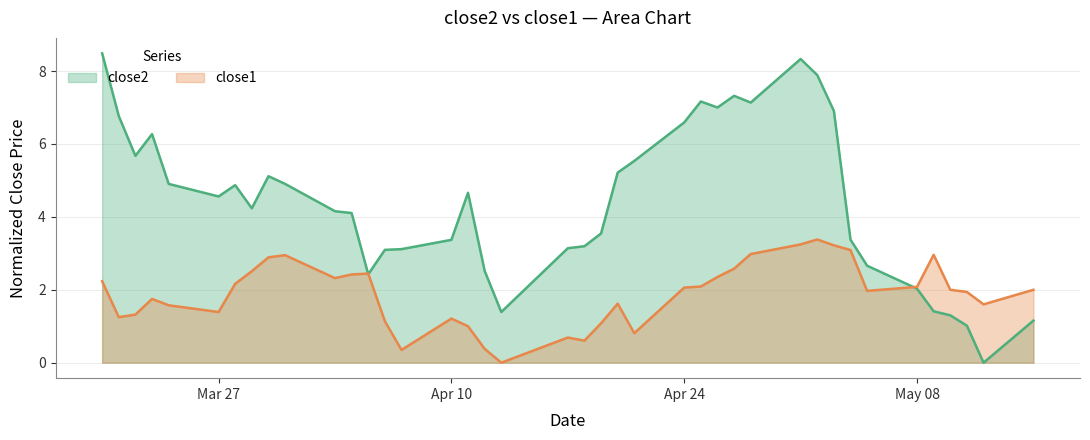

How many times do close1 and close2 cross each other?

3